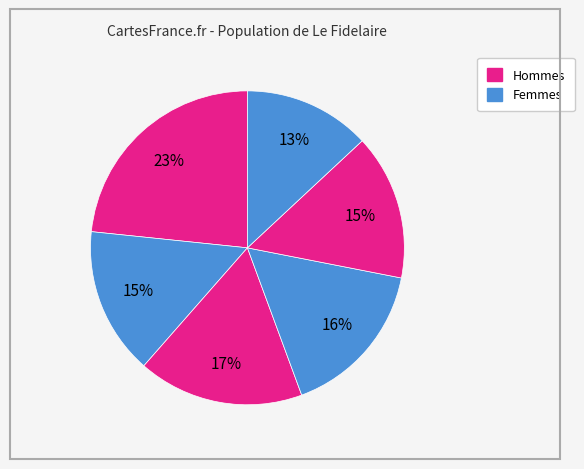

To the nearest percent, what is the difference between the largest and smallest slice percentages?

10%